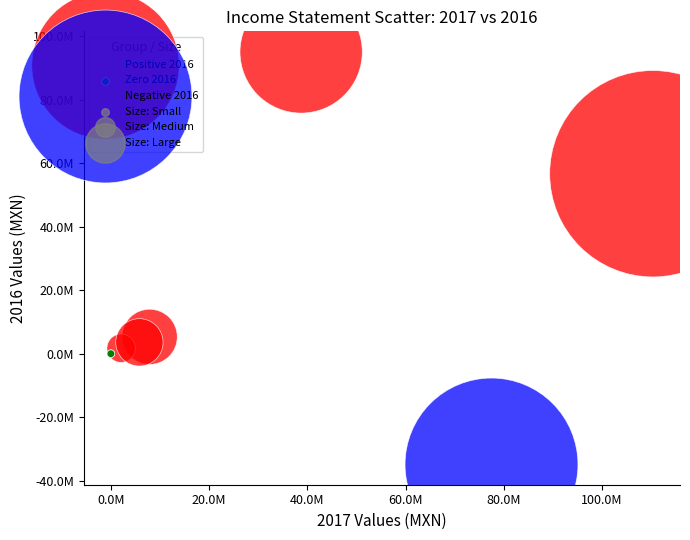

Which series contains the lowest Y value?

Negative 2016